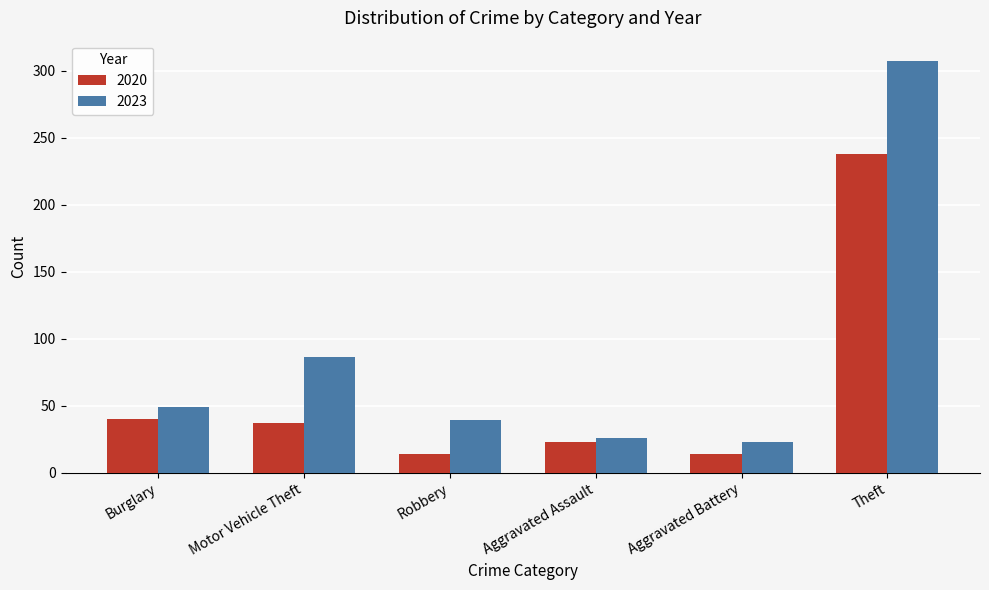

At which category does the chart reach its peak across all series?

Theft